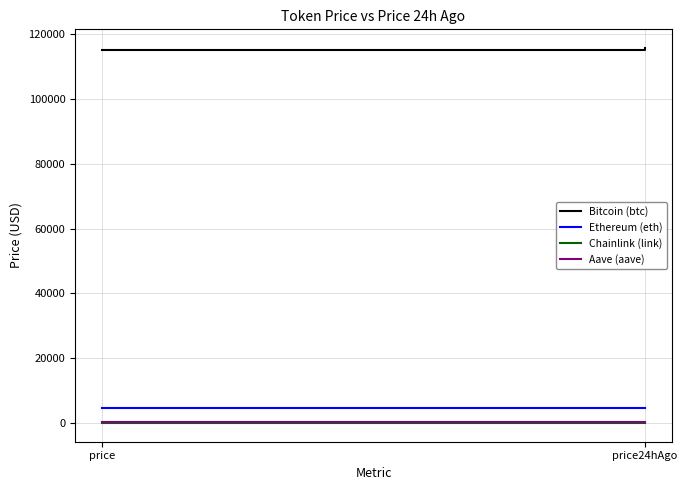

At which label does Chainlink (link) first exceed 24?

price24hAgo